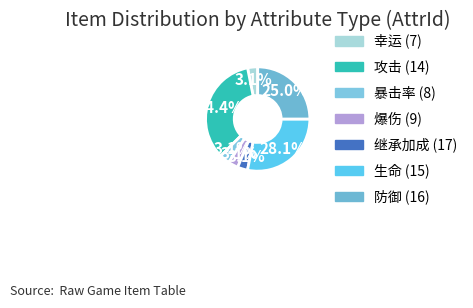

How many slices are in this pie chart?

7